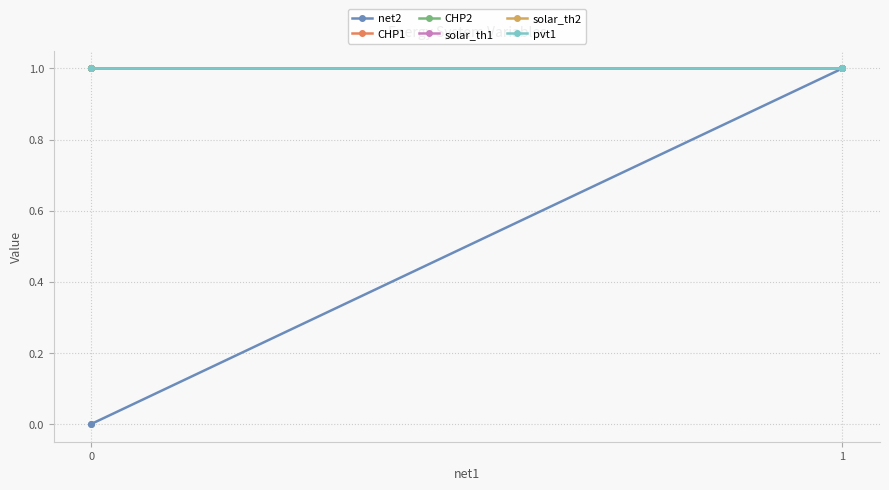

True or false: CHP2 and CHP1 cross at least once.

False